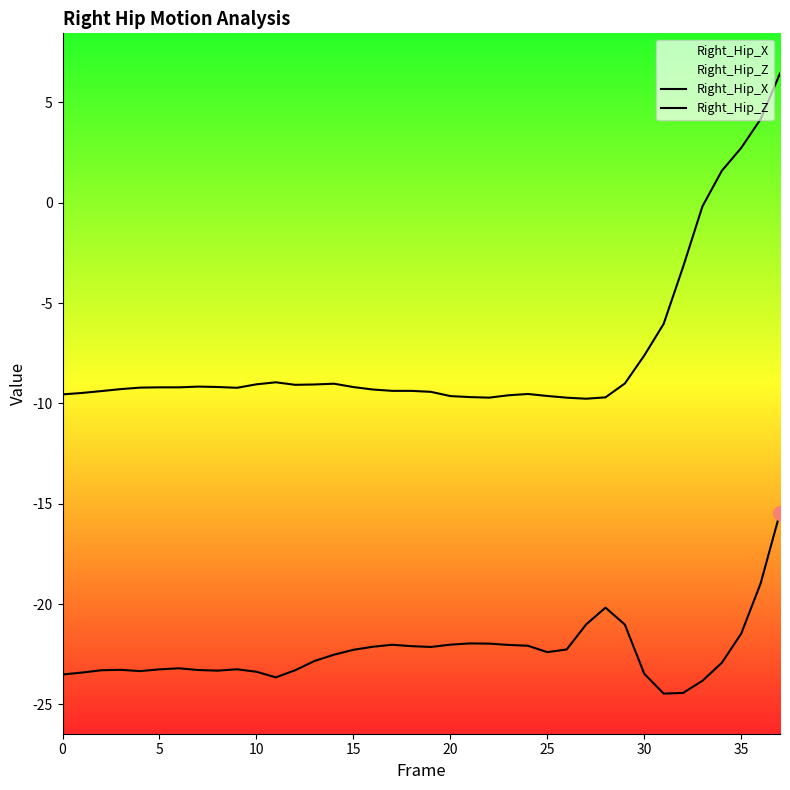

What is the difference between the second highest and minimum values in the Right_Hip_X series?

13.9